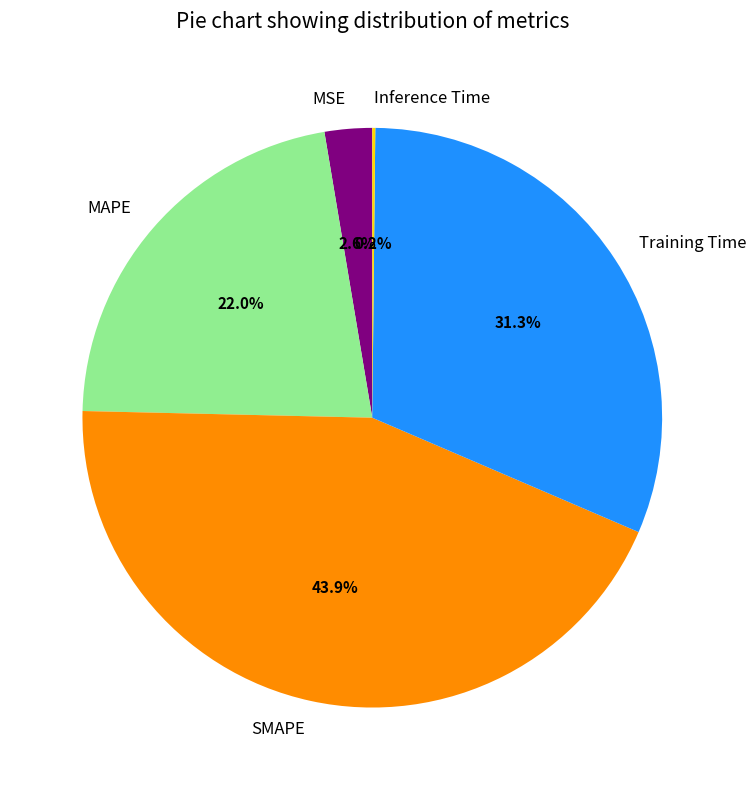

Which slice is the largest?

SMAPE